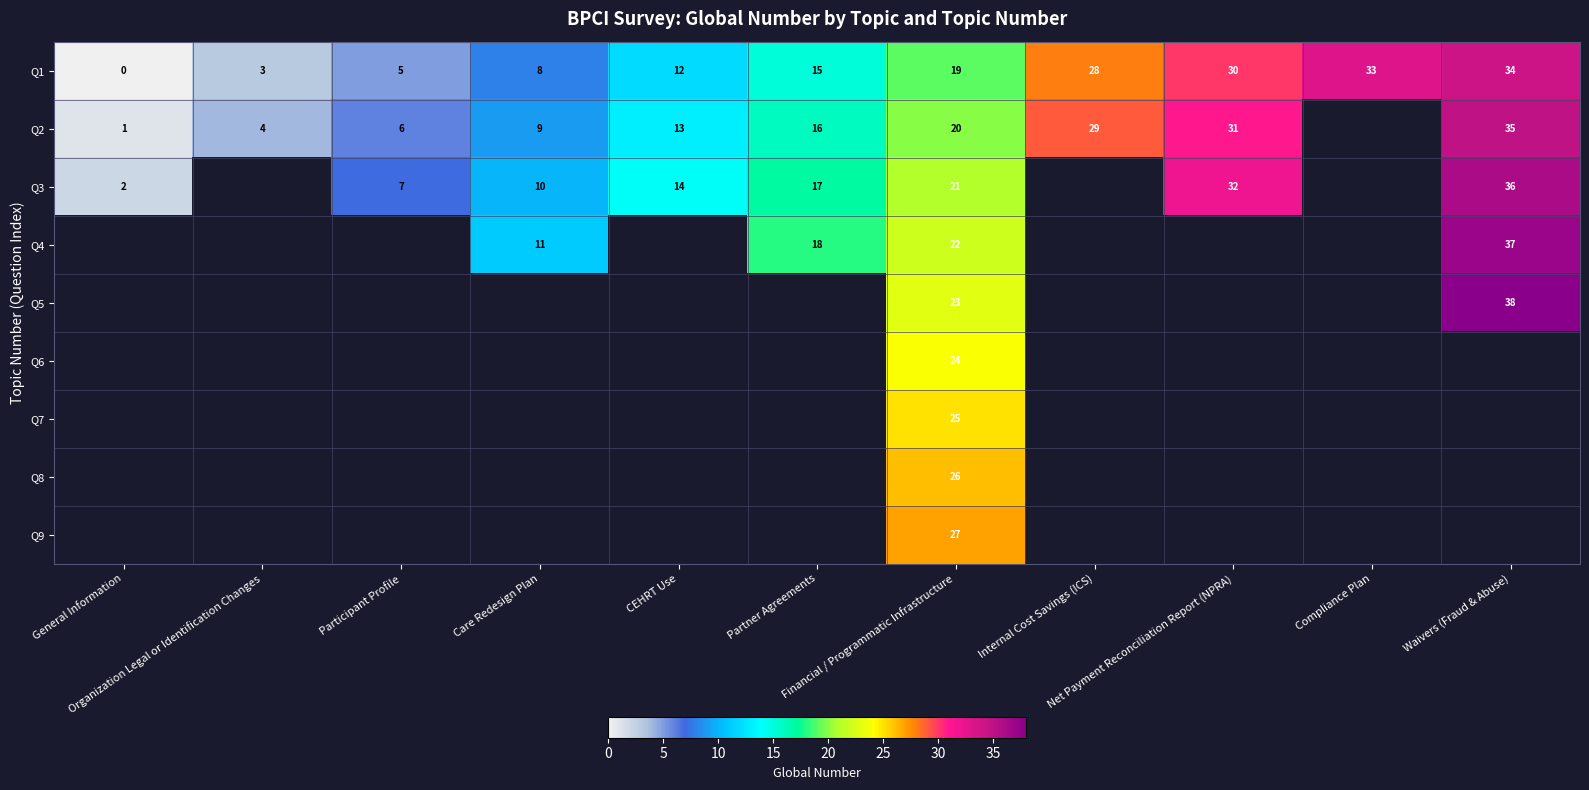

How many positive values does the Q1 series have?

10